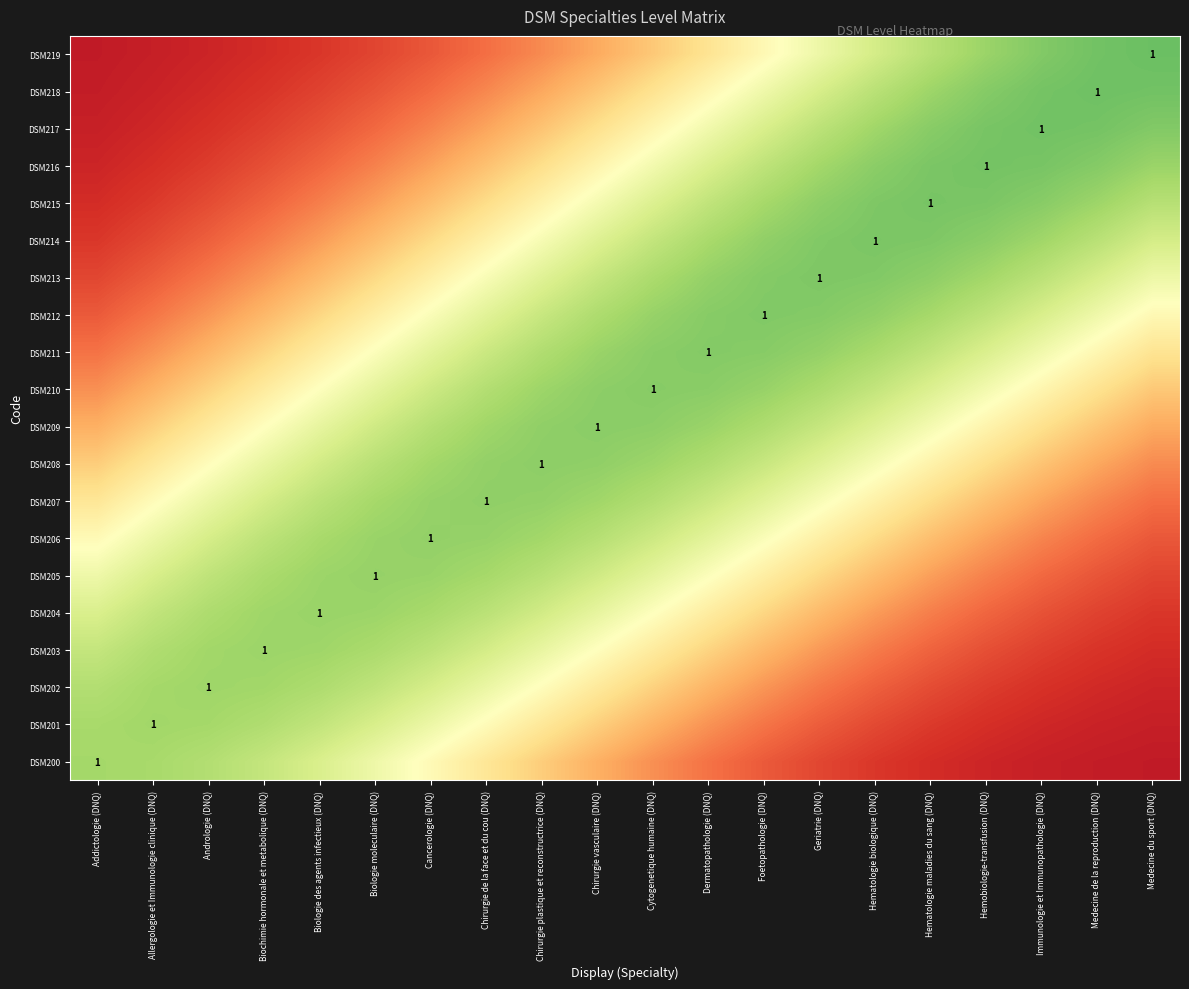

What is the total value across all series at Immunologie et Immunopathologie (DNQ)?

8.8